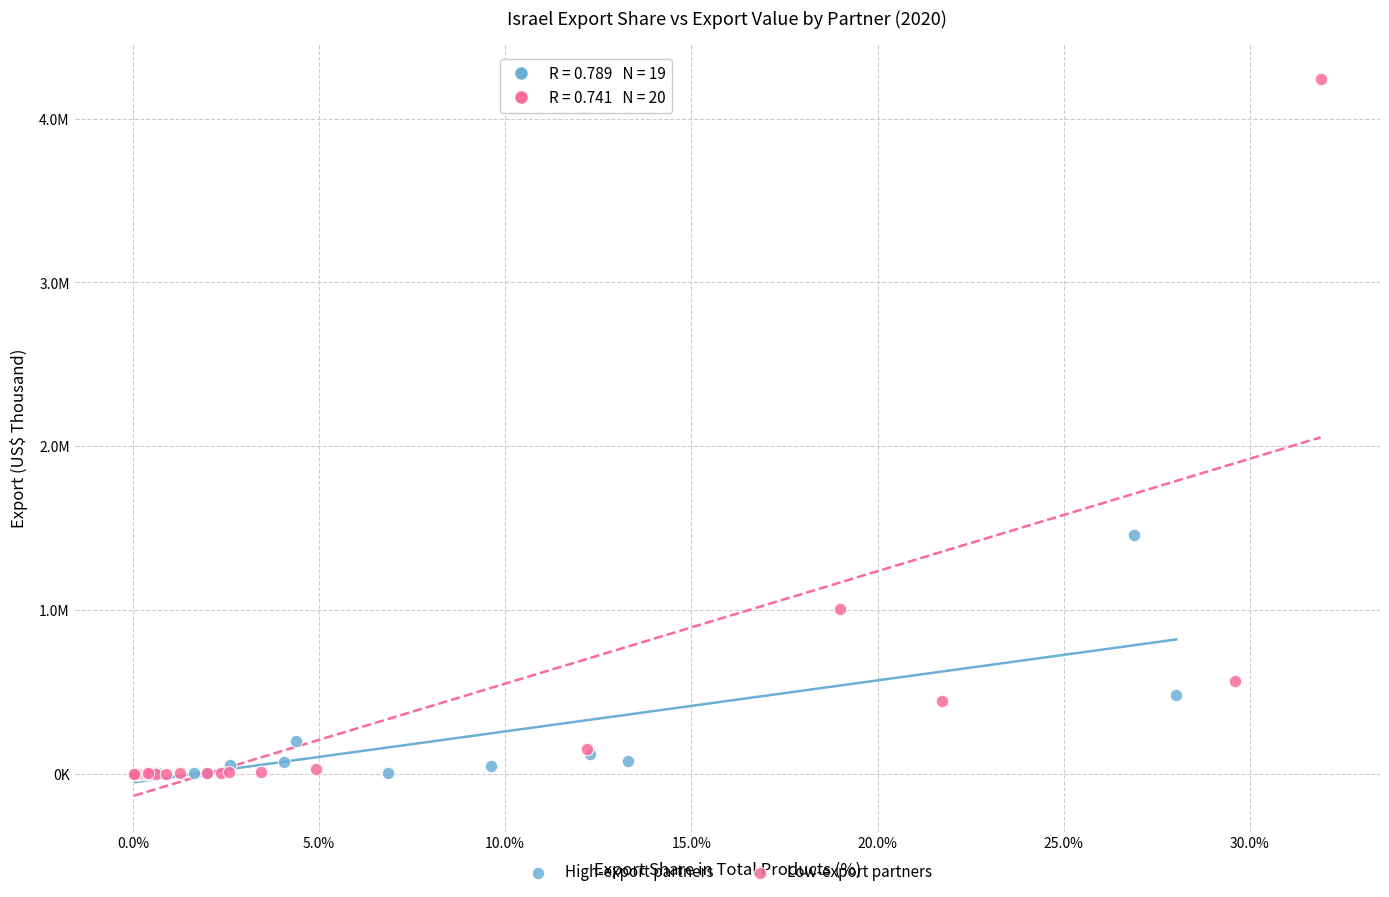

Which series reaches the maximum Y coordinate?

Low-export partners